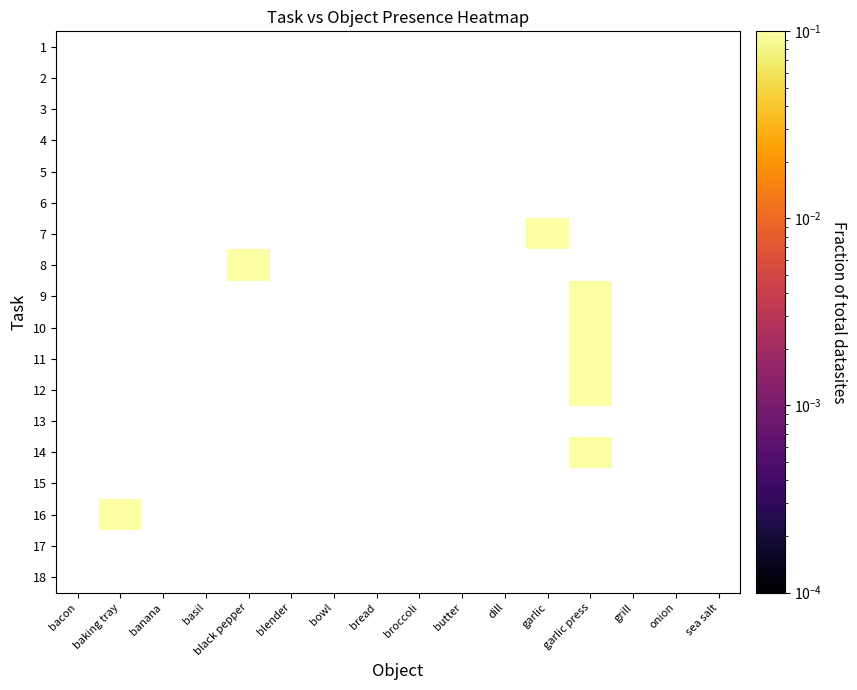

Is the value of 3 at basil greater than the value of 14 at butter?

No